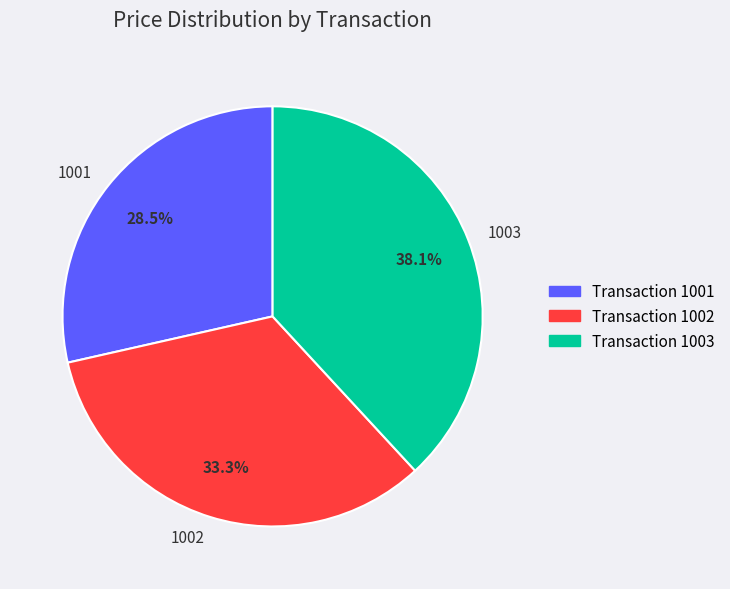

Which has a higher value, 1002 or 1001?

1002